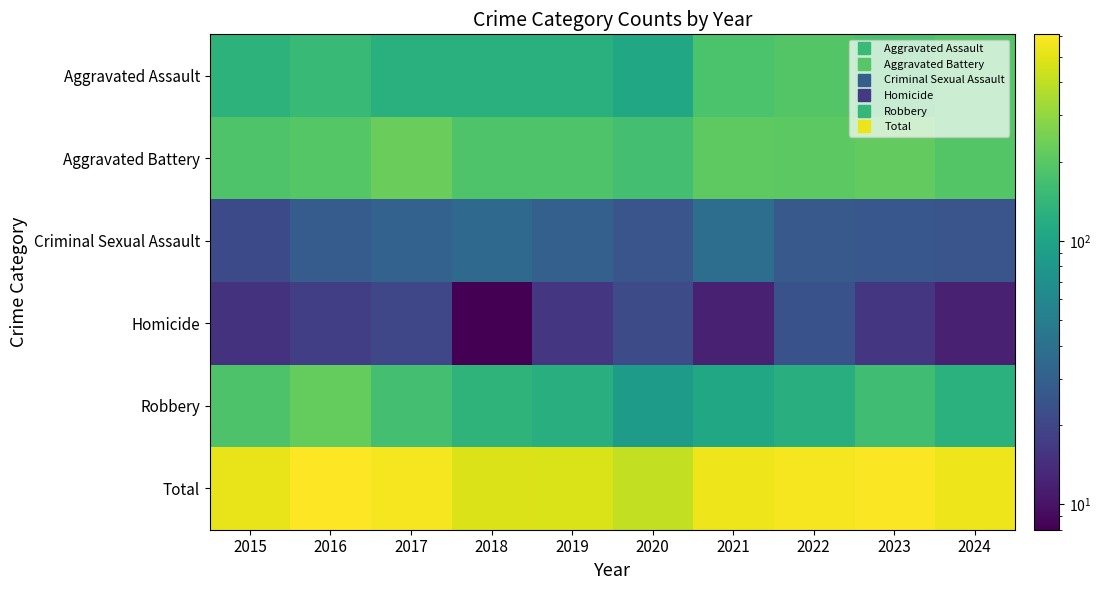

How many data points does each series have?

10